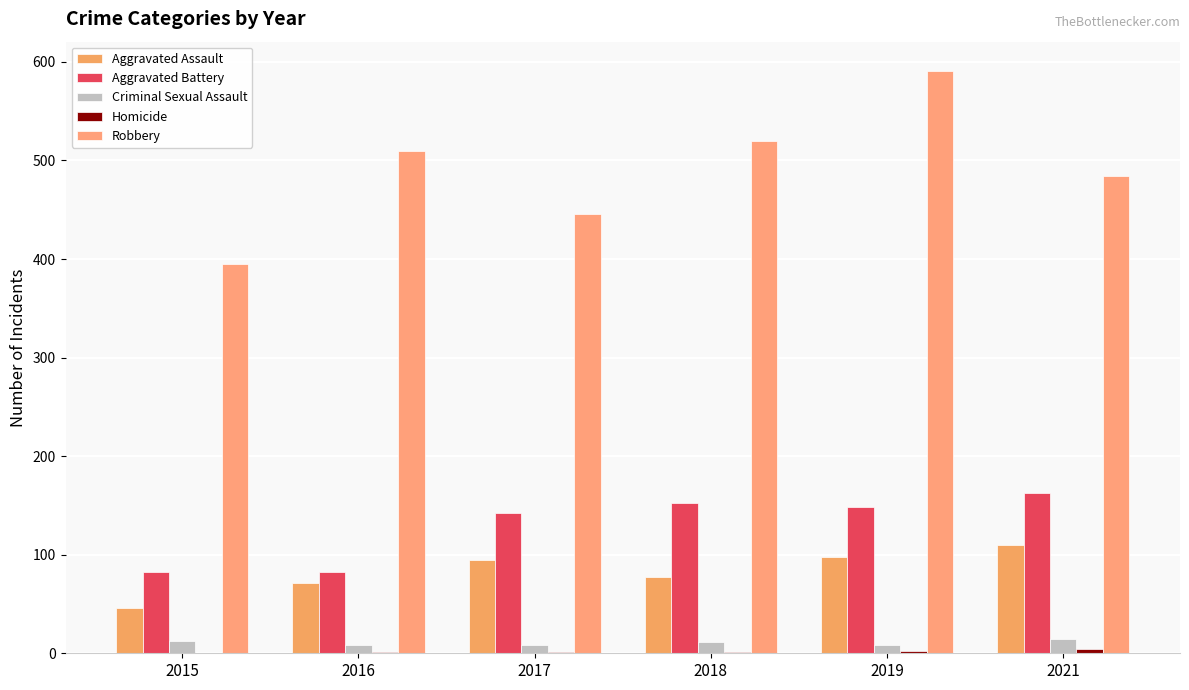

Reading right to left, what are all the values shown in this chart?

Aggravated Assault: 2021=110	2019=98	2018=77	2017=95	2016=71	2015=46
Aggravated Battery: 2021=163	2019=148	2018=152	2017=142	2016=82	2015=82
Criminal Sexual Assault: 2021=14	2019=8	2018=11	2017=8	2016=8	2015=12
Homicide: 2021=4	2019=2	2018=1	2017=1	2016=1	2015=0
Robbery: 2021=484	2019=591	2018=520	2017=446	2016=510	2015=395